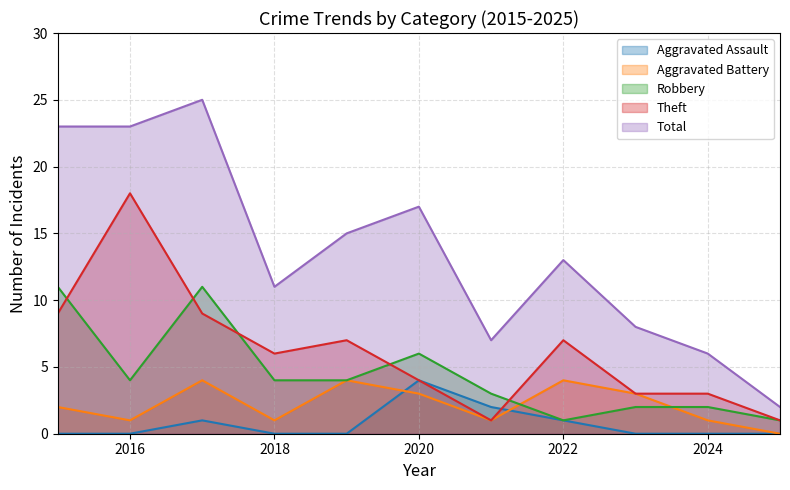

Is the value of Aggravated Assault at 2023 greater than the value of Robbery at 2020?

No